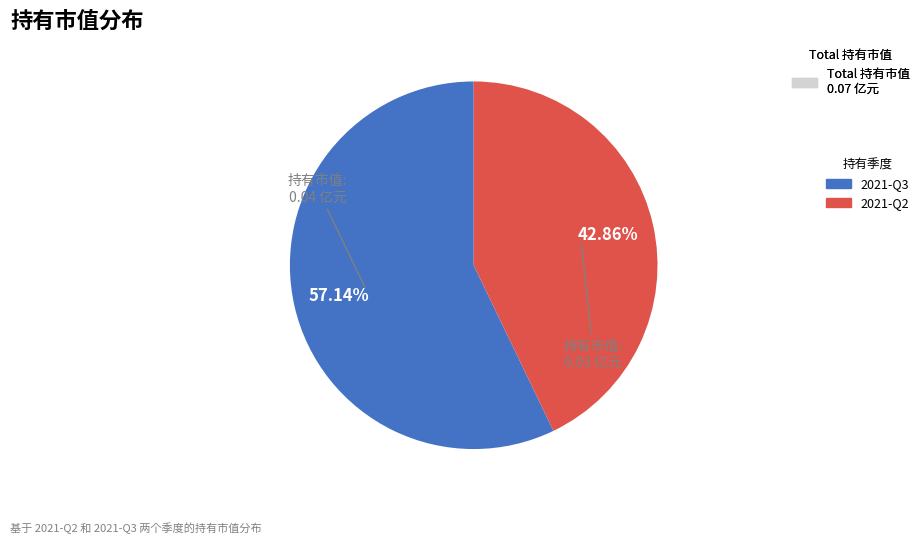

Which slice is the smallest?

2021-Q2